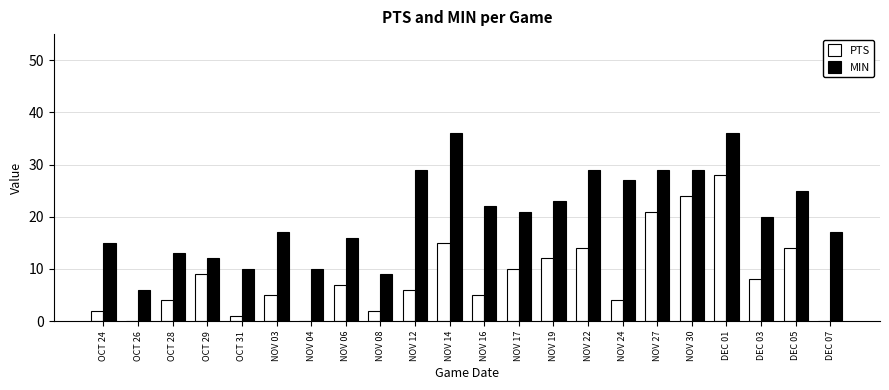

Which series changed the most between DEC 03 and DEC 05?

PTS